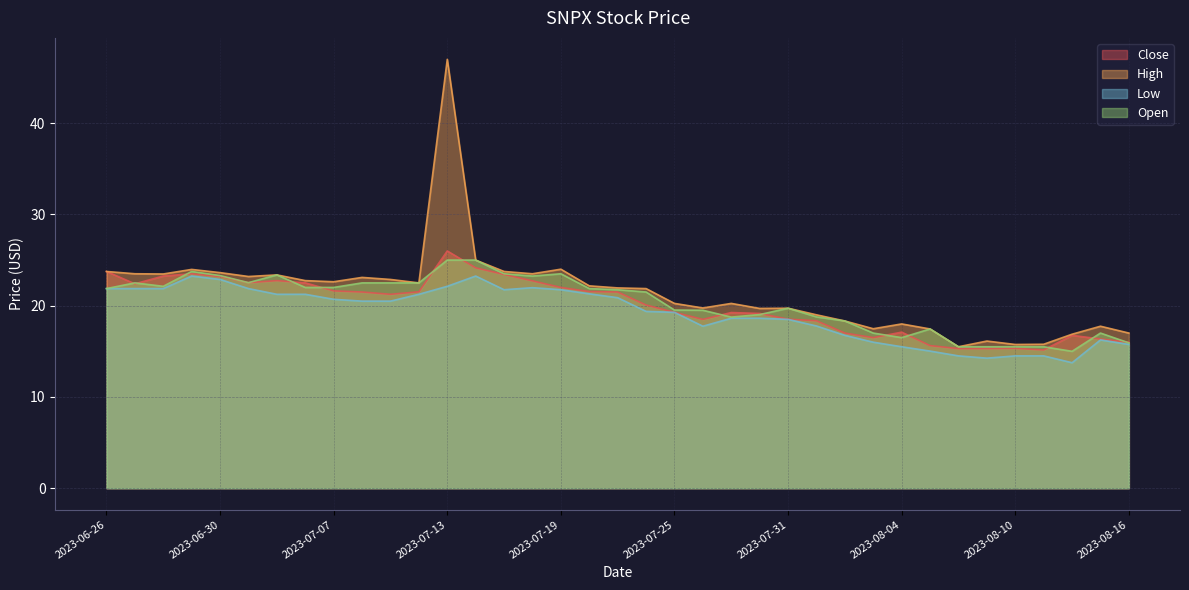

Which category has the lowest value in the Low series?

2023-08-14